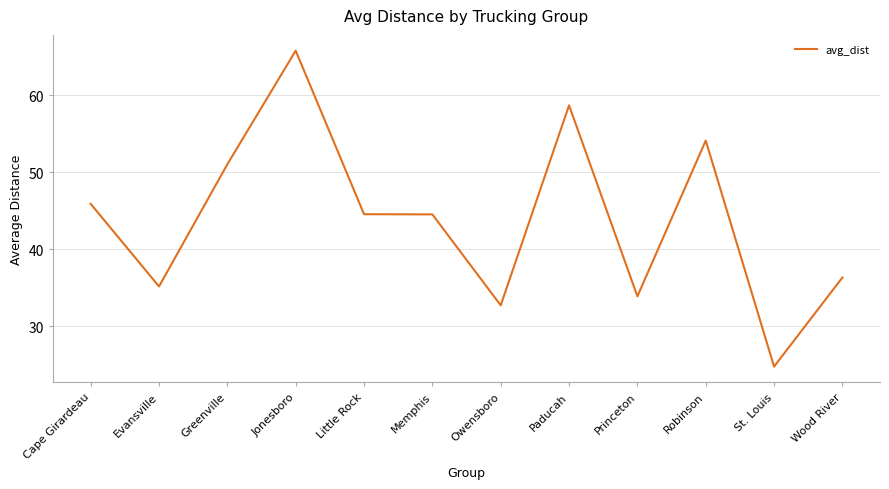

What value does the data have at Greenville?

51.0